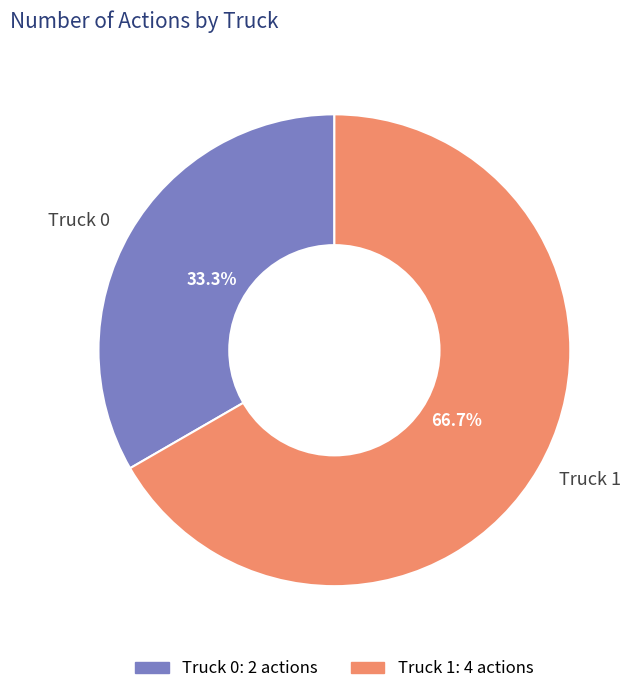

What portion of the pie excludes Truck 0?

66.7%